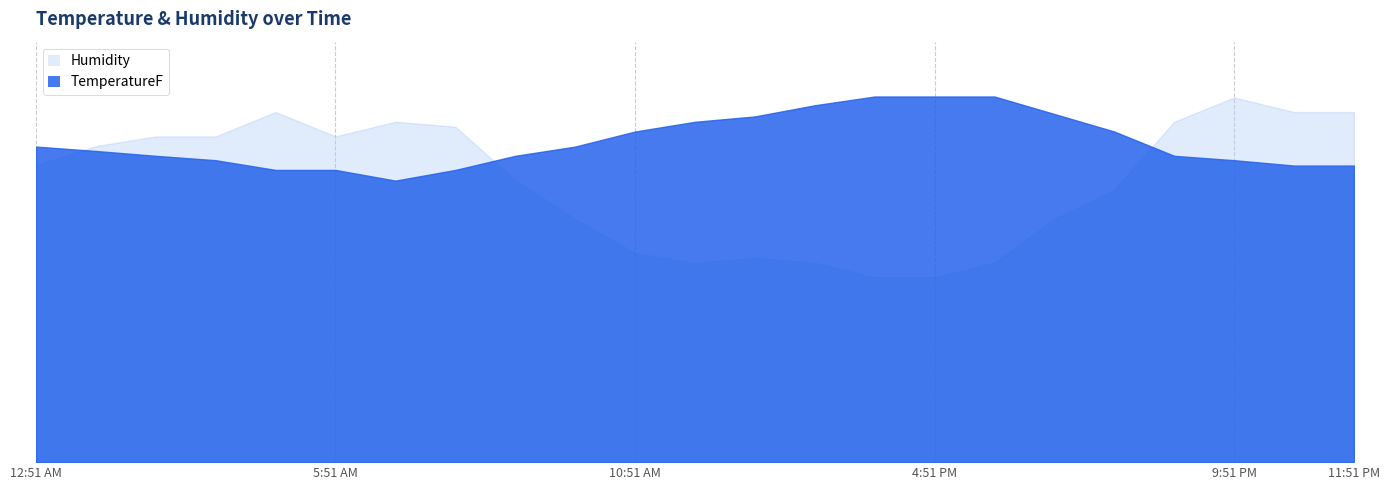

What position from the right is 6:51 AM?

17